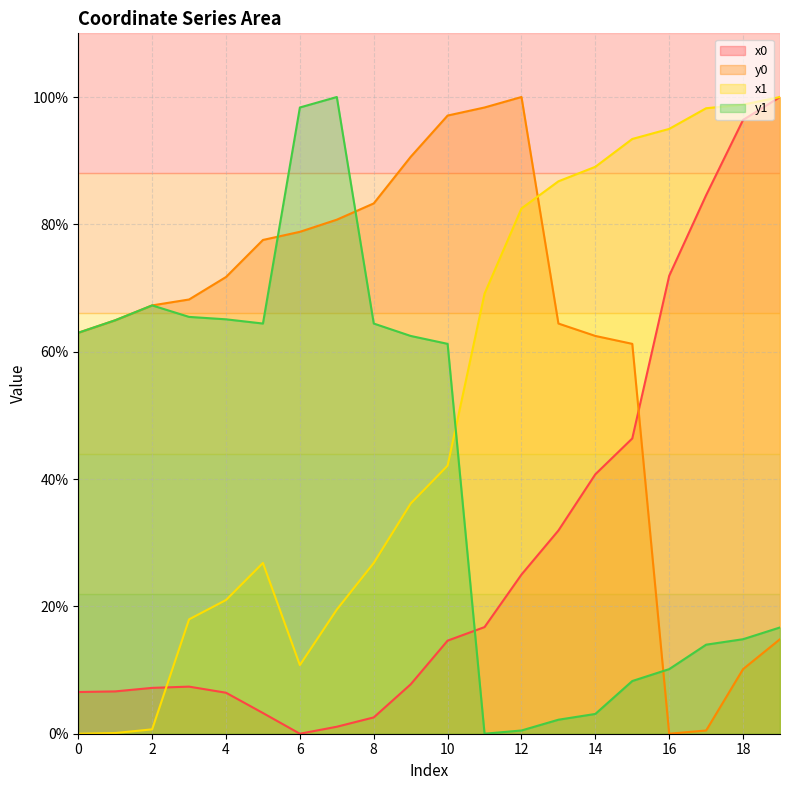

Which has a higher value, 17 or 10?

17